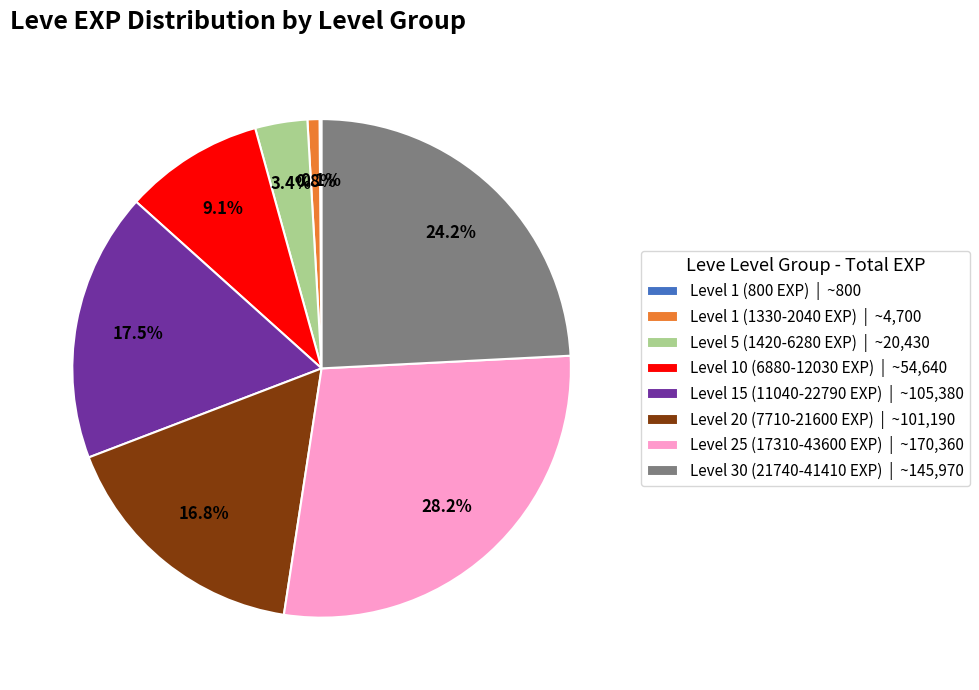

Is Level 15 (11040-22790 EXP) | ~105,380 the majority of the pie?

No